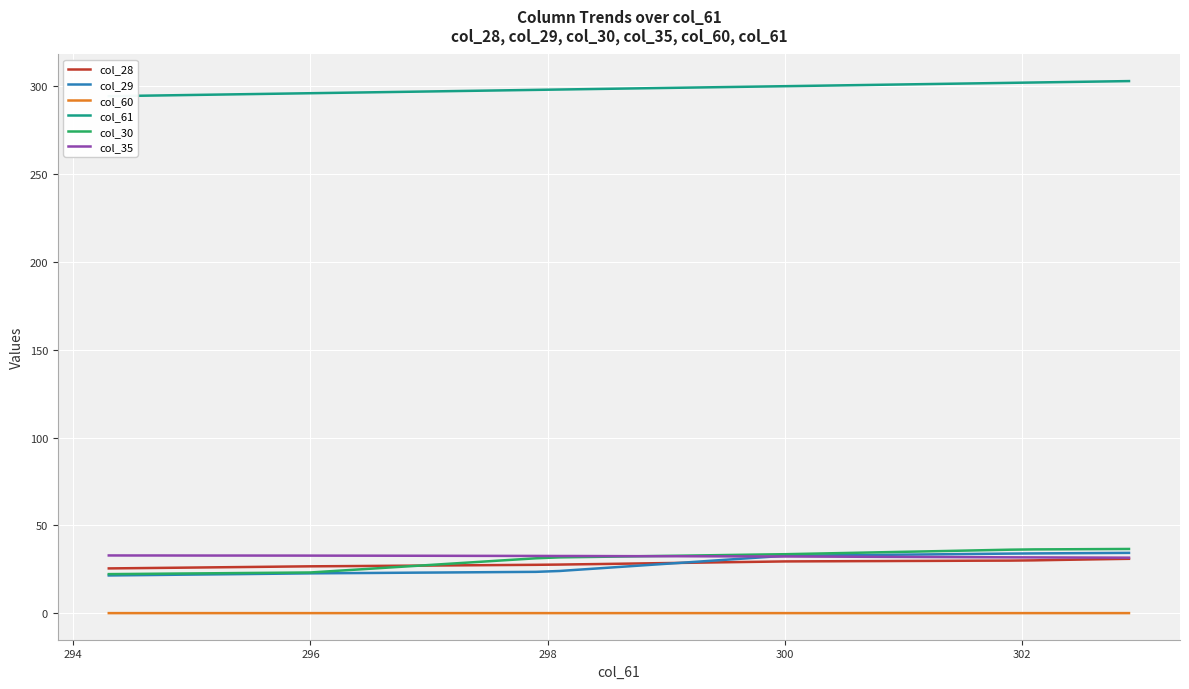

What is the lowest value of the col_28 series?

25.6